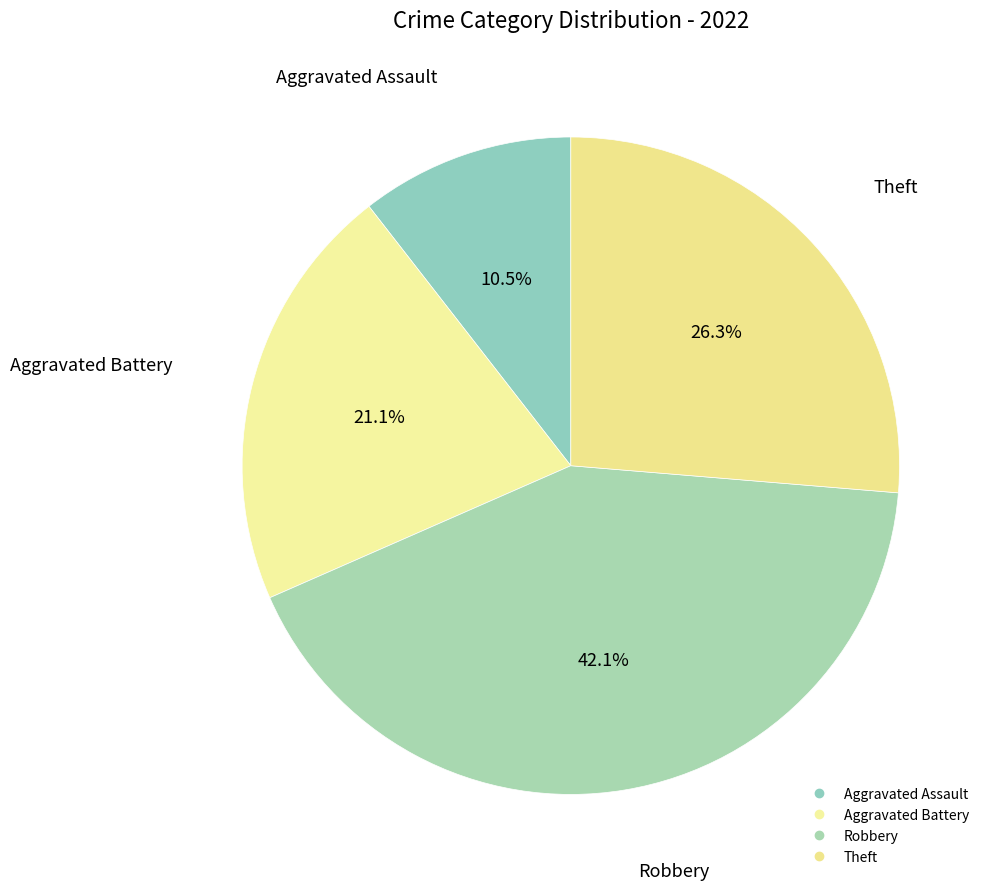

How many slices are in this pie chart?

4